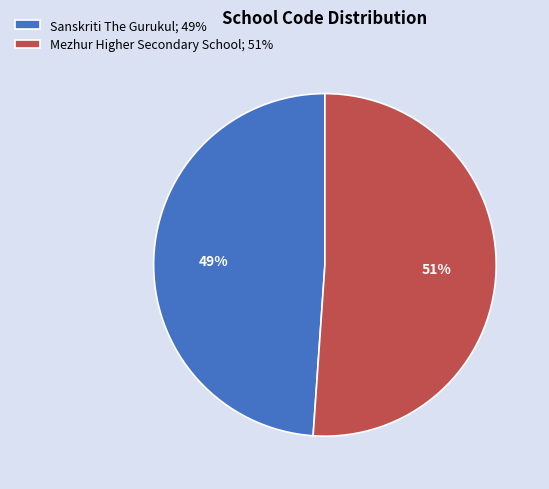

To the nearest percent, what is the combined percentage of Mezhur Higher Secondary School and Sanskriti The Gurukul?

100%